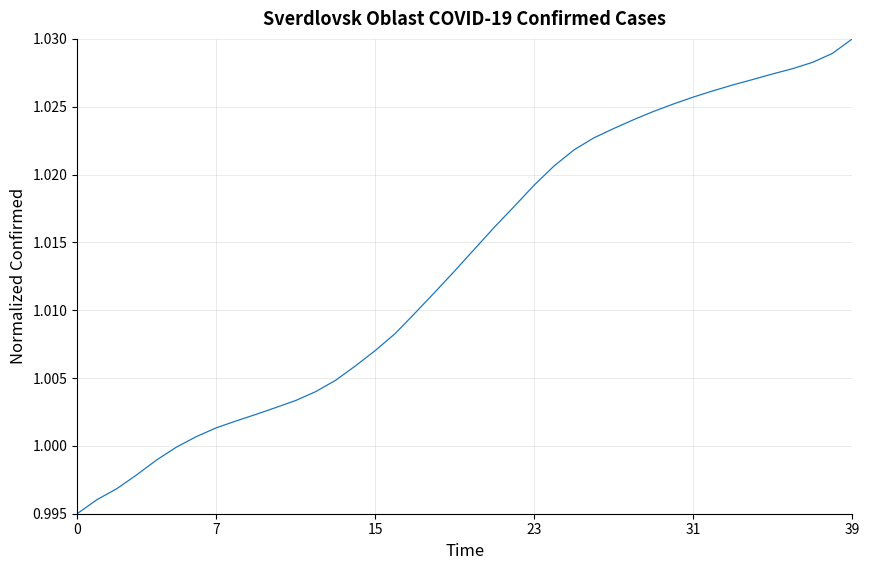

Between 15 and 0, which is larger?

15